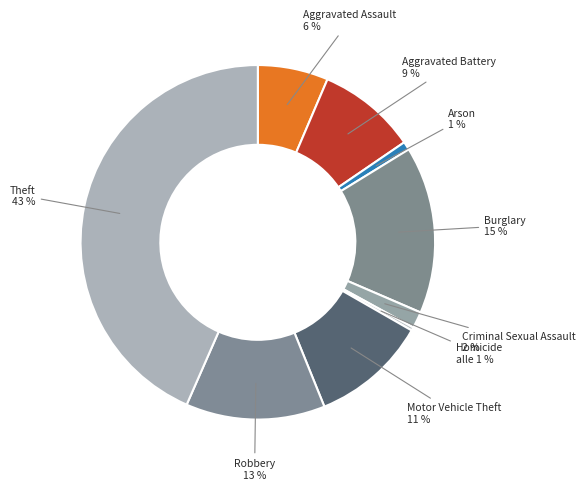

Which slice is the smallest?

Homicide